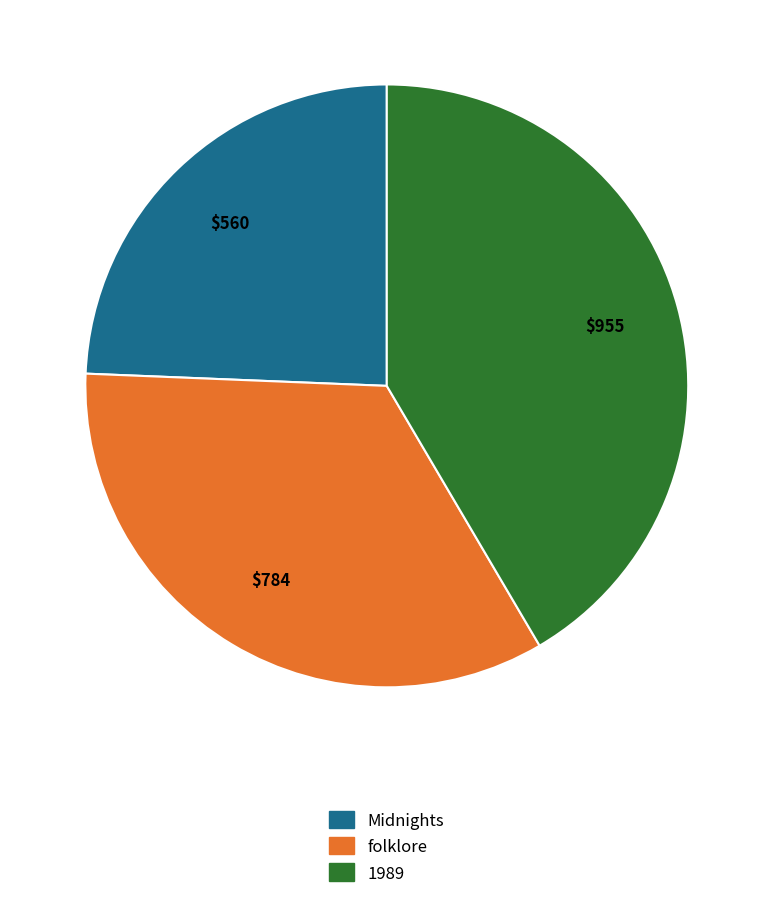

Do folklore and Midnights together represent more than half of the pie?

Yes